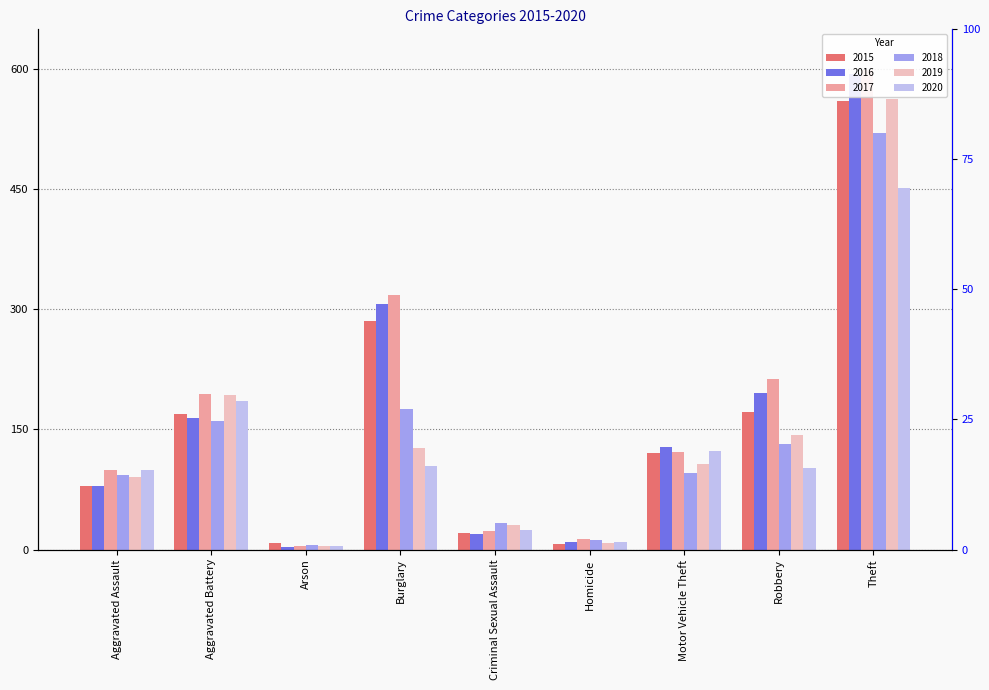

True or false: 2020 has a value of 99 at Aggravated Assault.

True